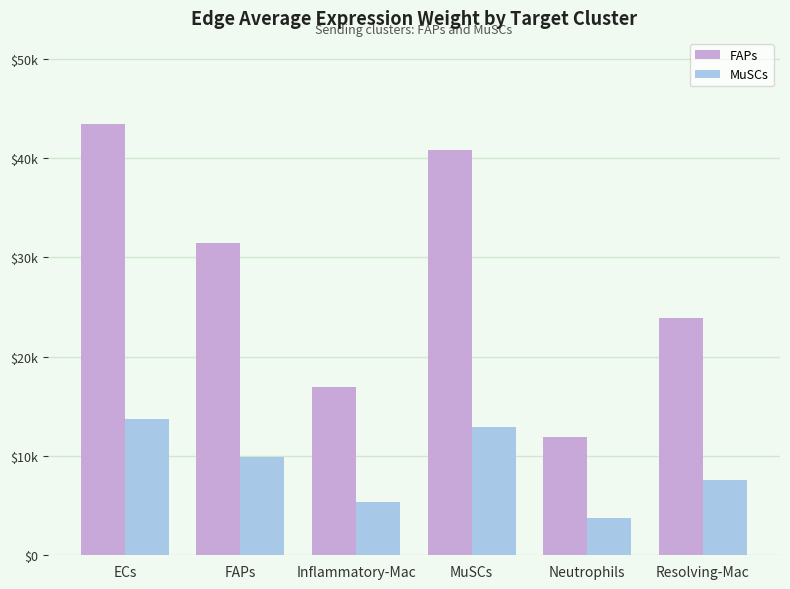

Does the chart contain stacked bars?

No